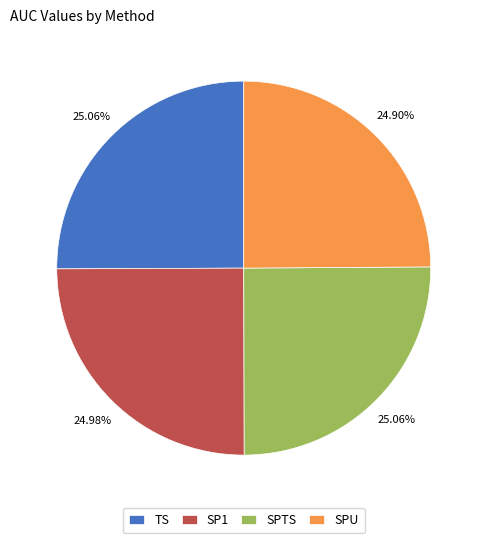

Do TS and SPU together represent more than half of the pie?

No